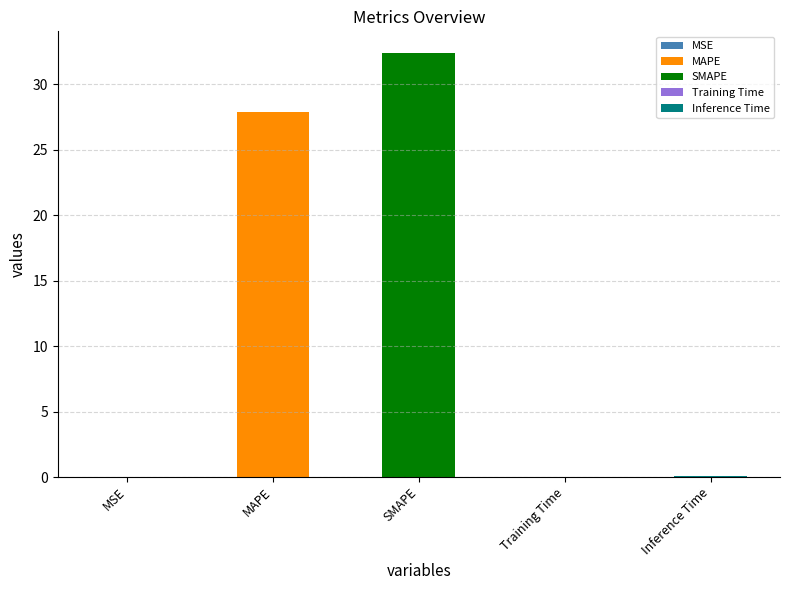

At which category does the chart reach its peak across all series?

SMAPE